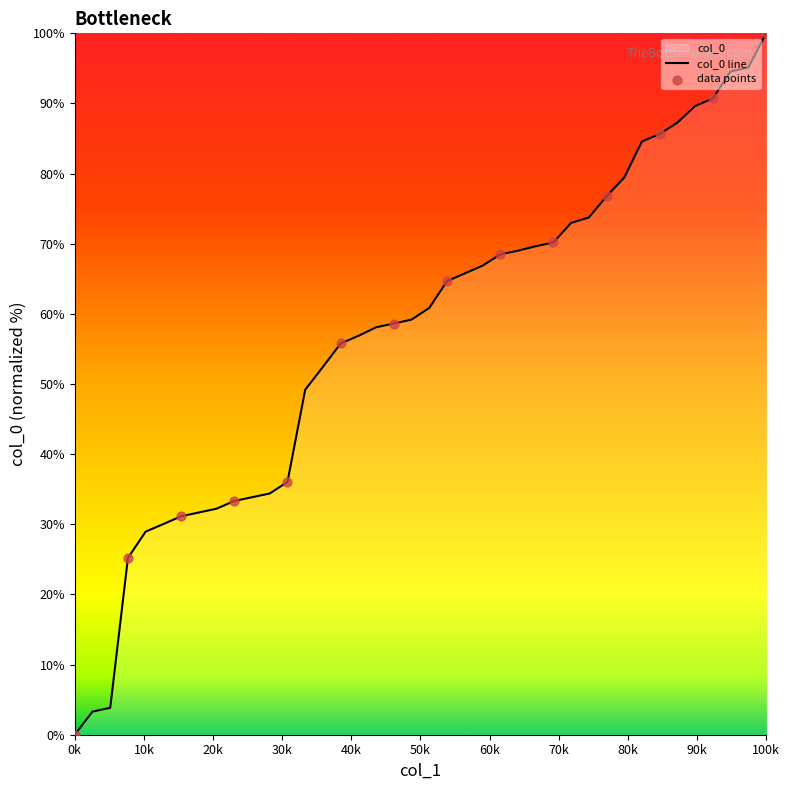

Which category has the lowest value across all series?

0k